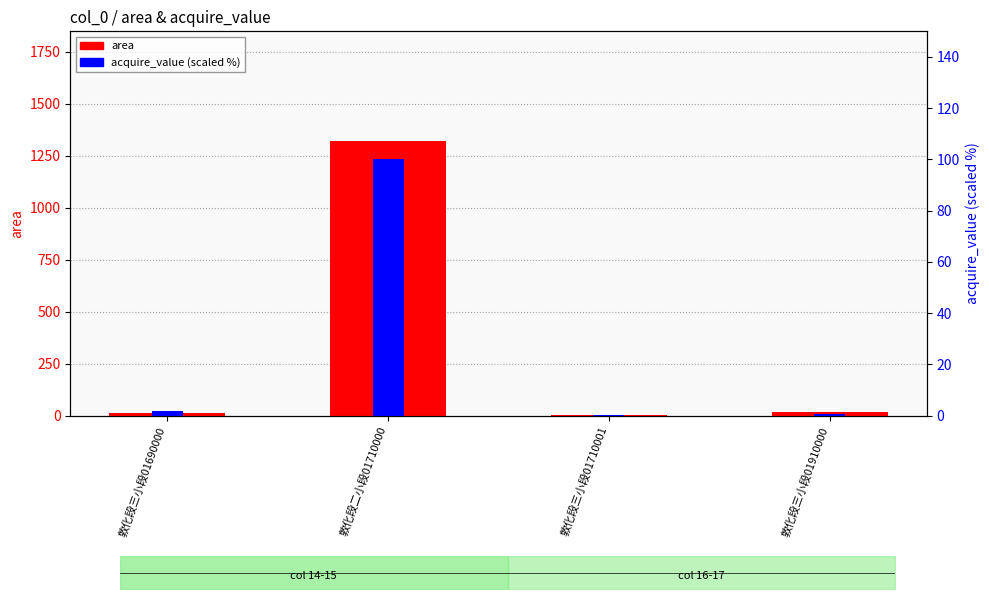

What is the sum of all area values?

1358.0